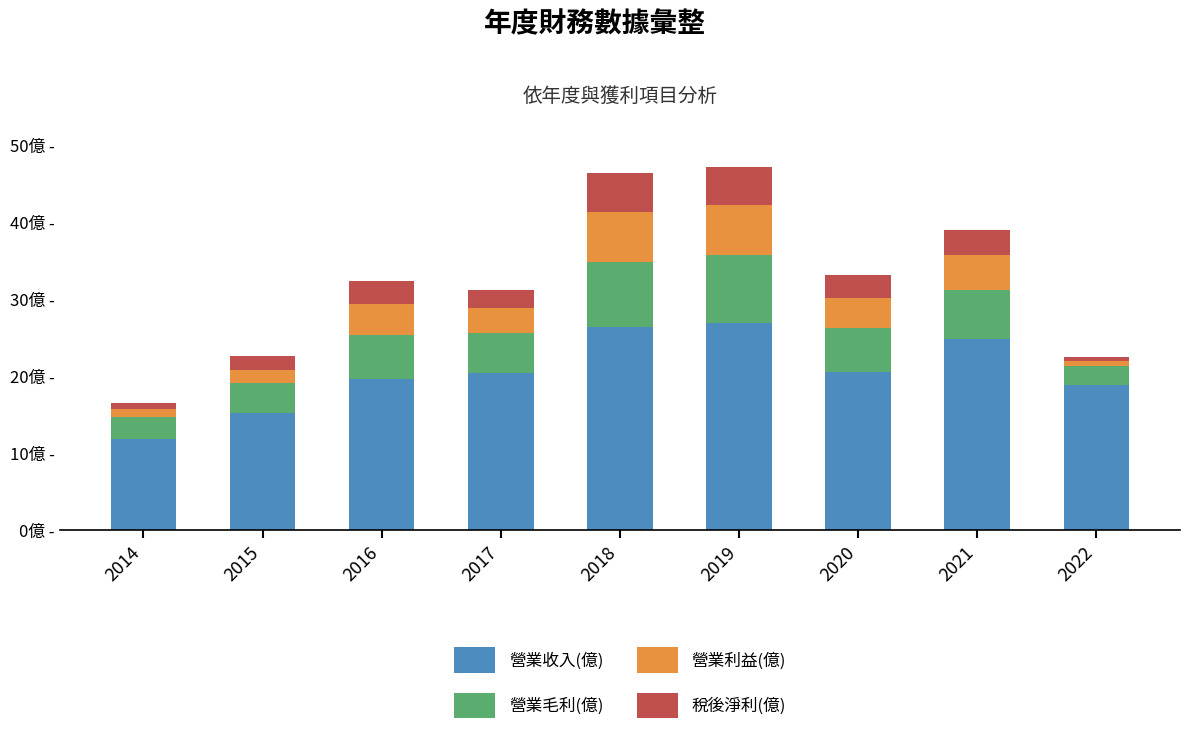

What are all the series names shown in the legend?

營業收入(億), 營業毛利(億), 營業利益(億), 稅後淨利(億)